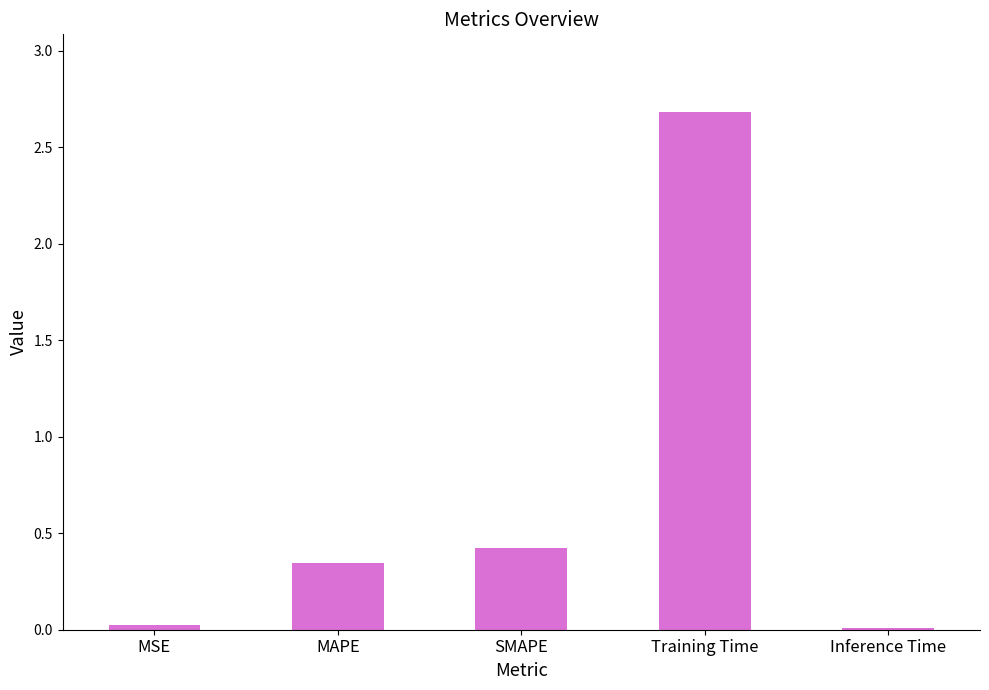

What is the maximum value shown in the chart?

2.7